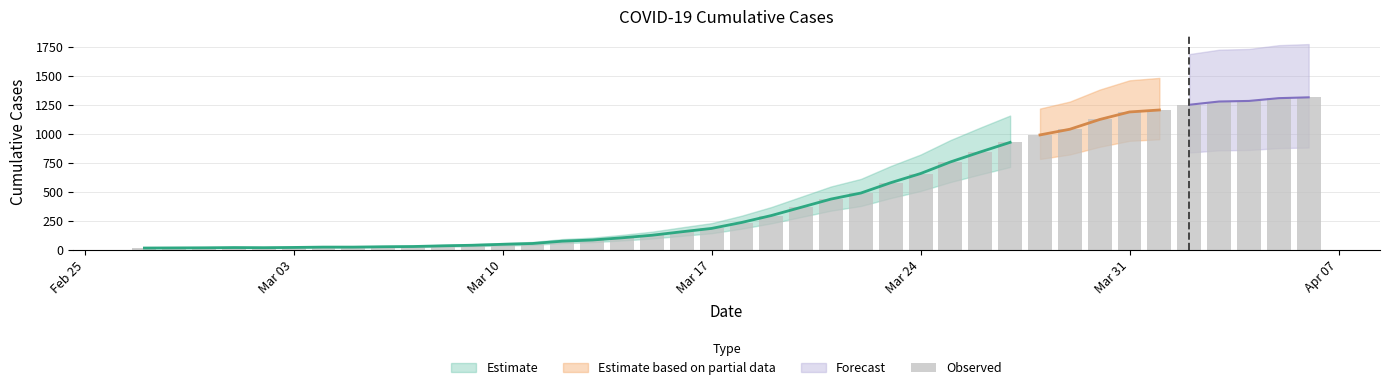

True or false: the data shows 918 at 39.

False